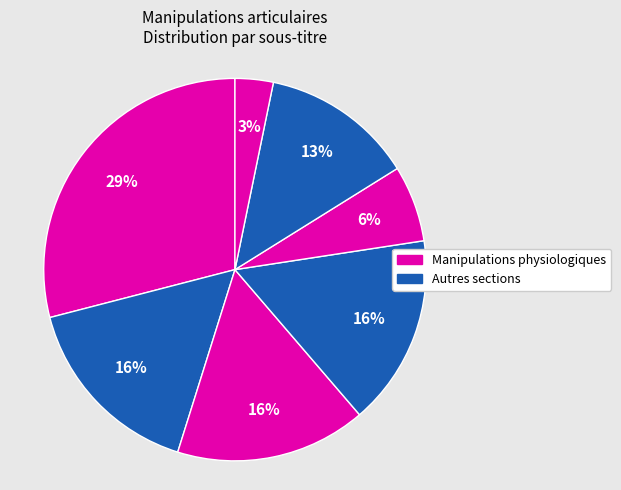

Count the number of slices in the pie.

7